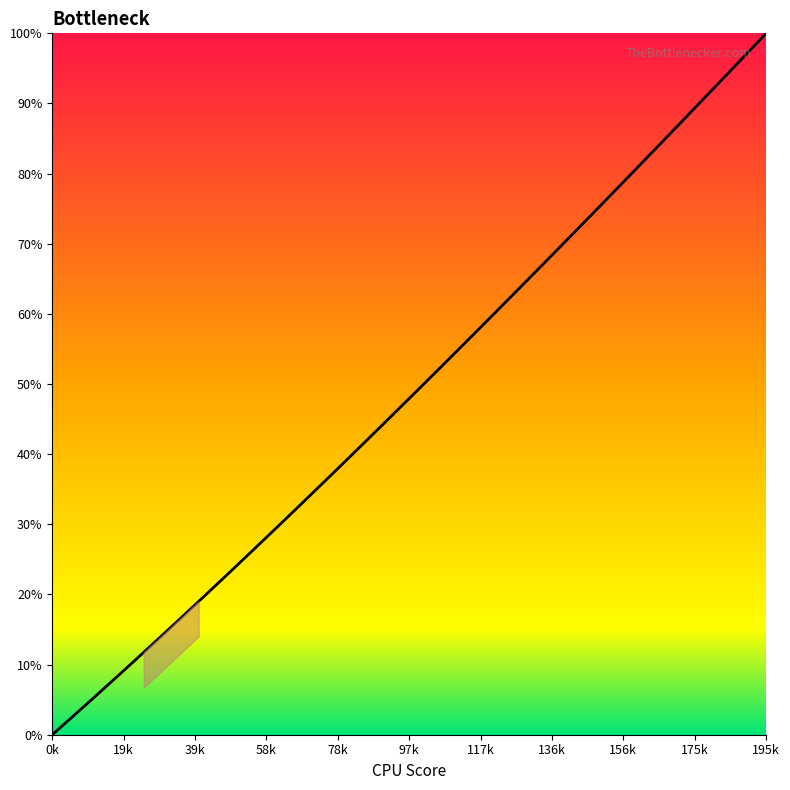

What is the difference between the maximum and minimum values?

100.0